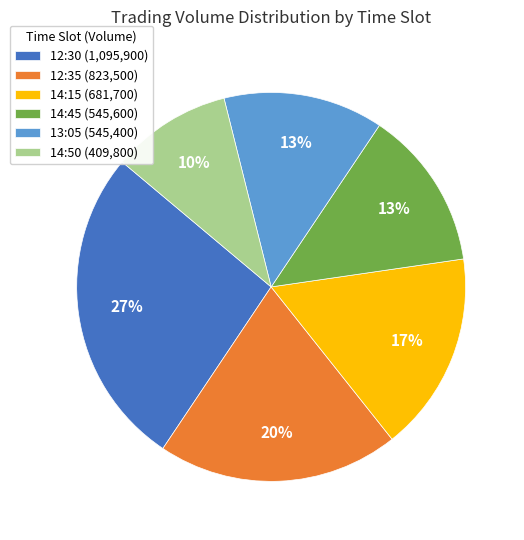

Count the number of slices in the pie.

6